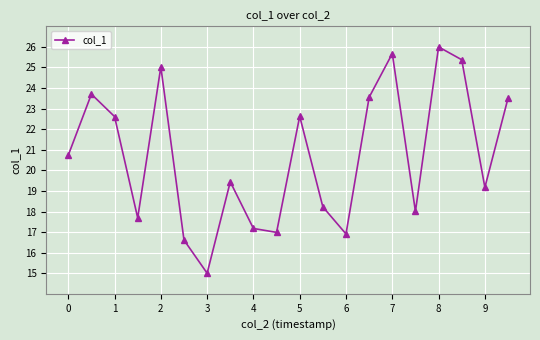

How many points are lower than both their immediate neighbors (excluding endpoints)?

6